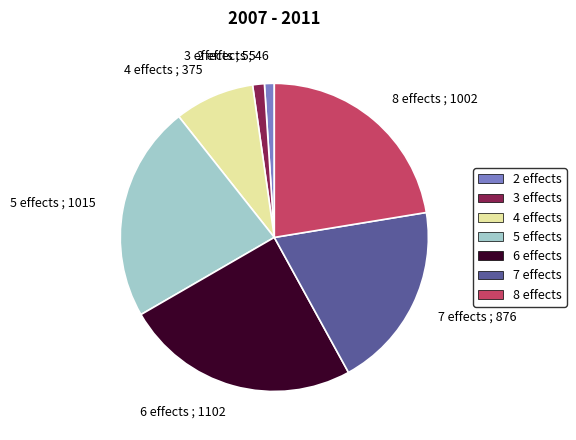

Is there any slice that represents more than half of the pie?

No